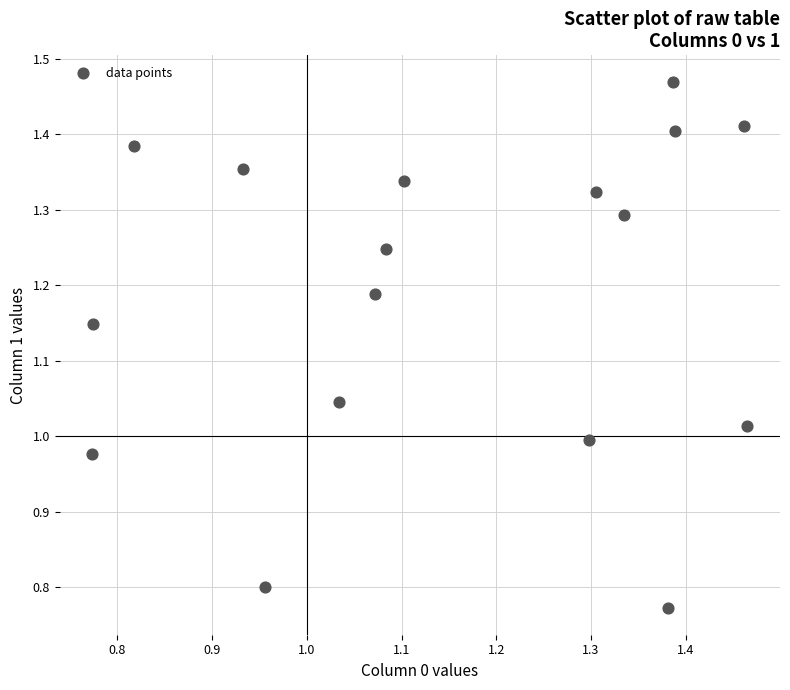

What is the range of X values (max minus min)?

0.7